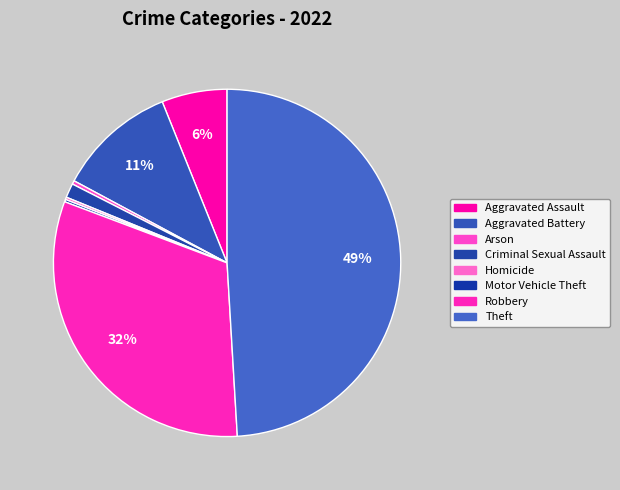

Combined, do Homicide and Arson account for over 50%?

No